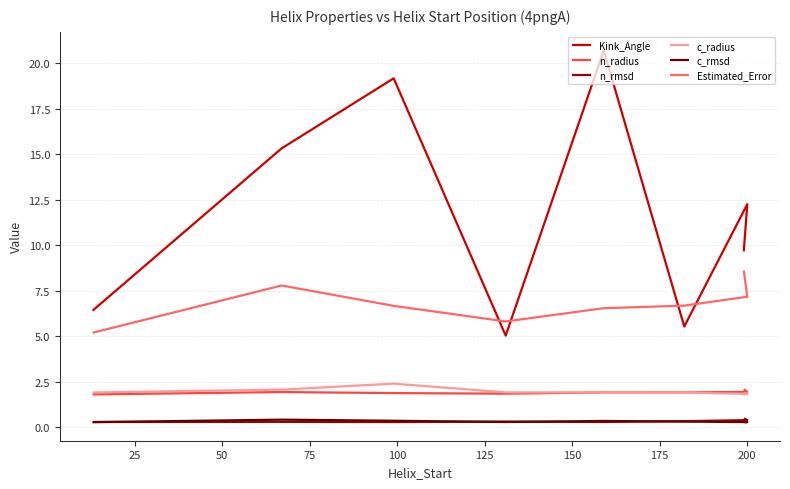

At 200, list the series in order from largest to smallest.

Kink_Angle, Estimated_Error, n_radius, c_radius, n_rmsd, c_rmsd